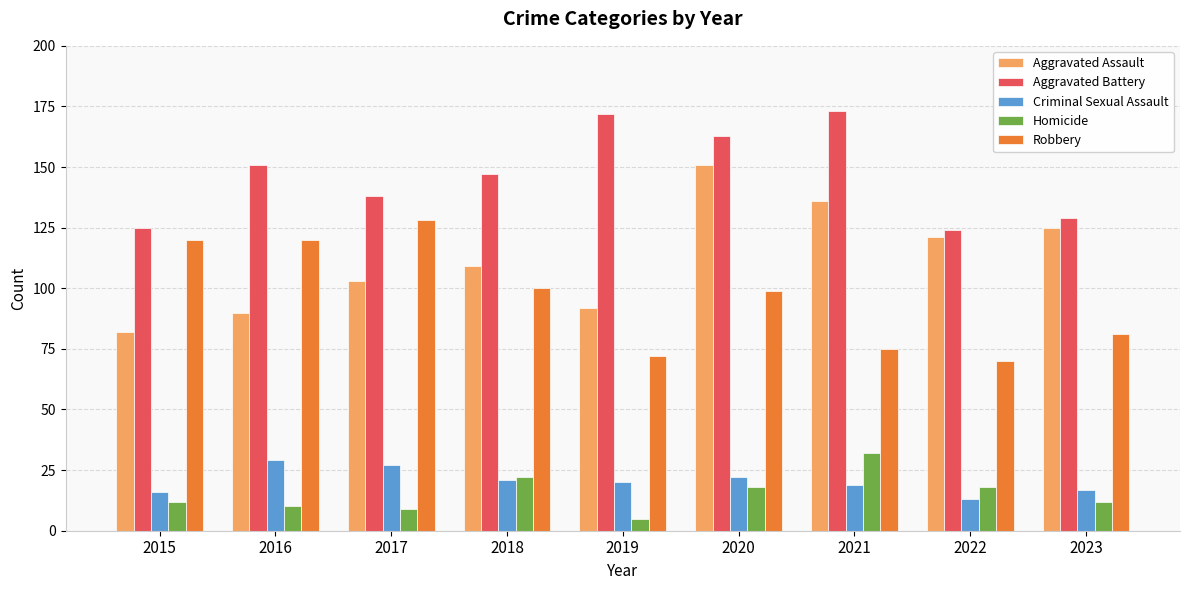

What is the difference between the Criminal Sexual Assault values at 2021 and 2019?

1